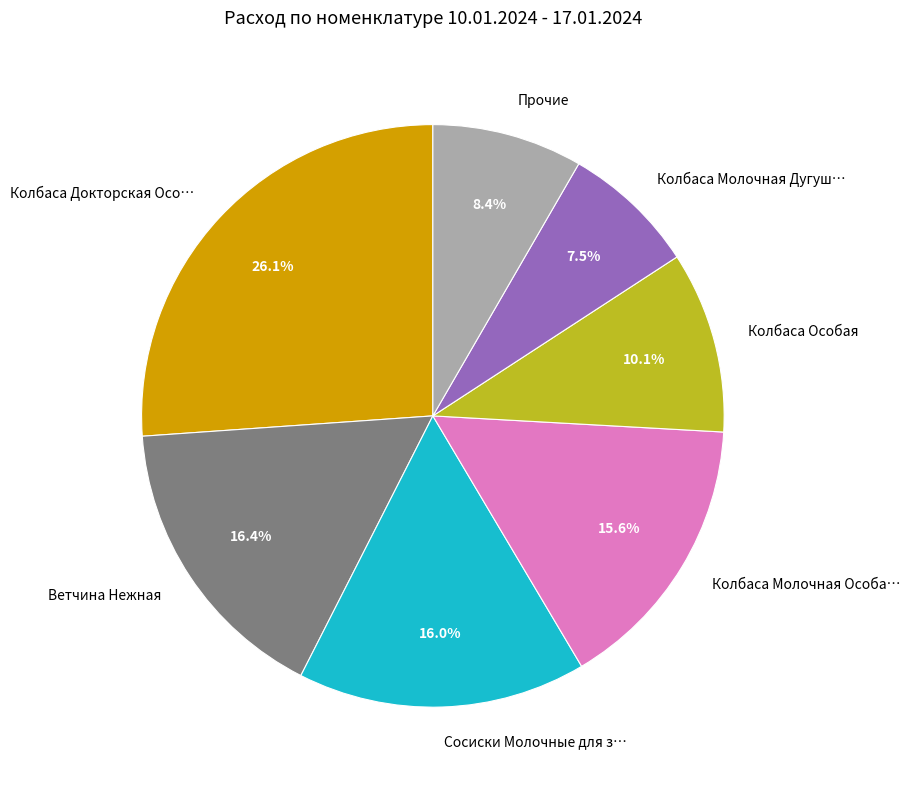

What is the ratio of the value at Сосиски Молочные для з… to the value at Колбаса Особая?

1.6